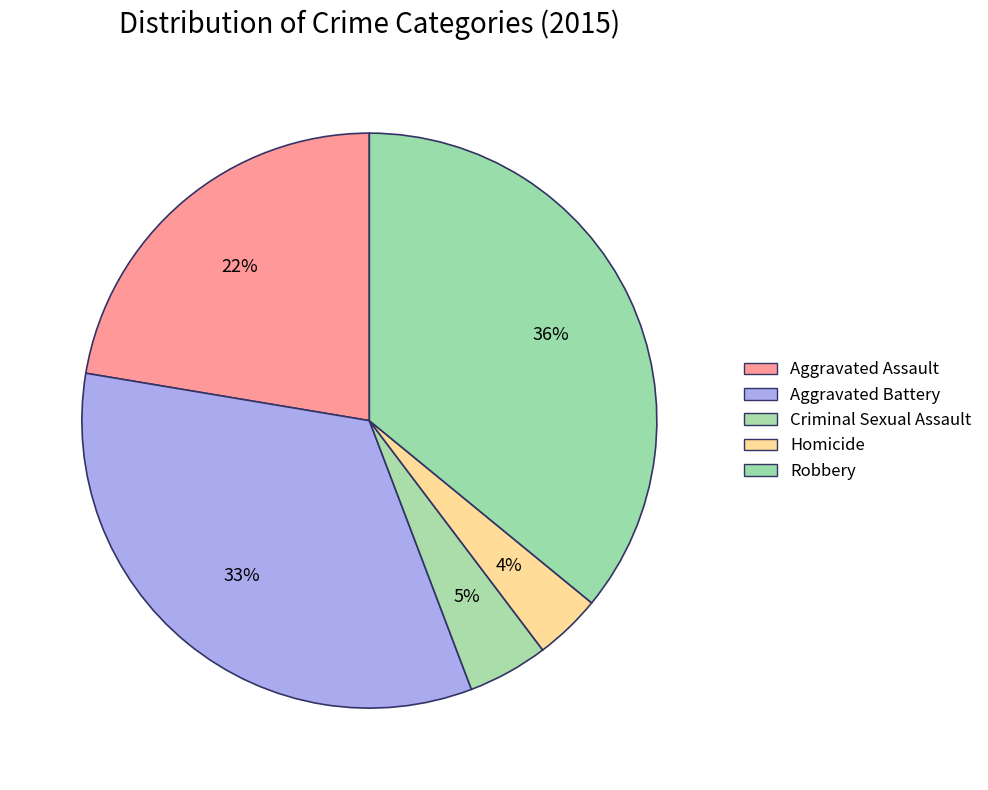

How many segments does this pie chart have?

5